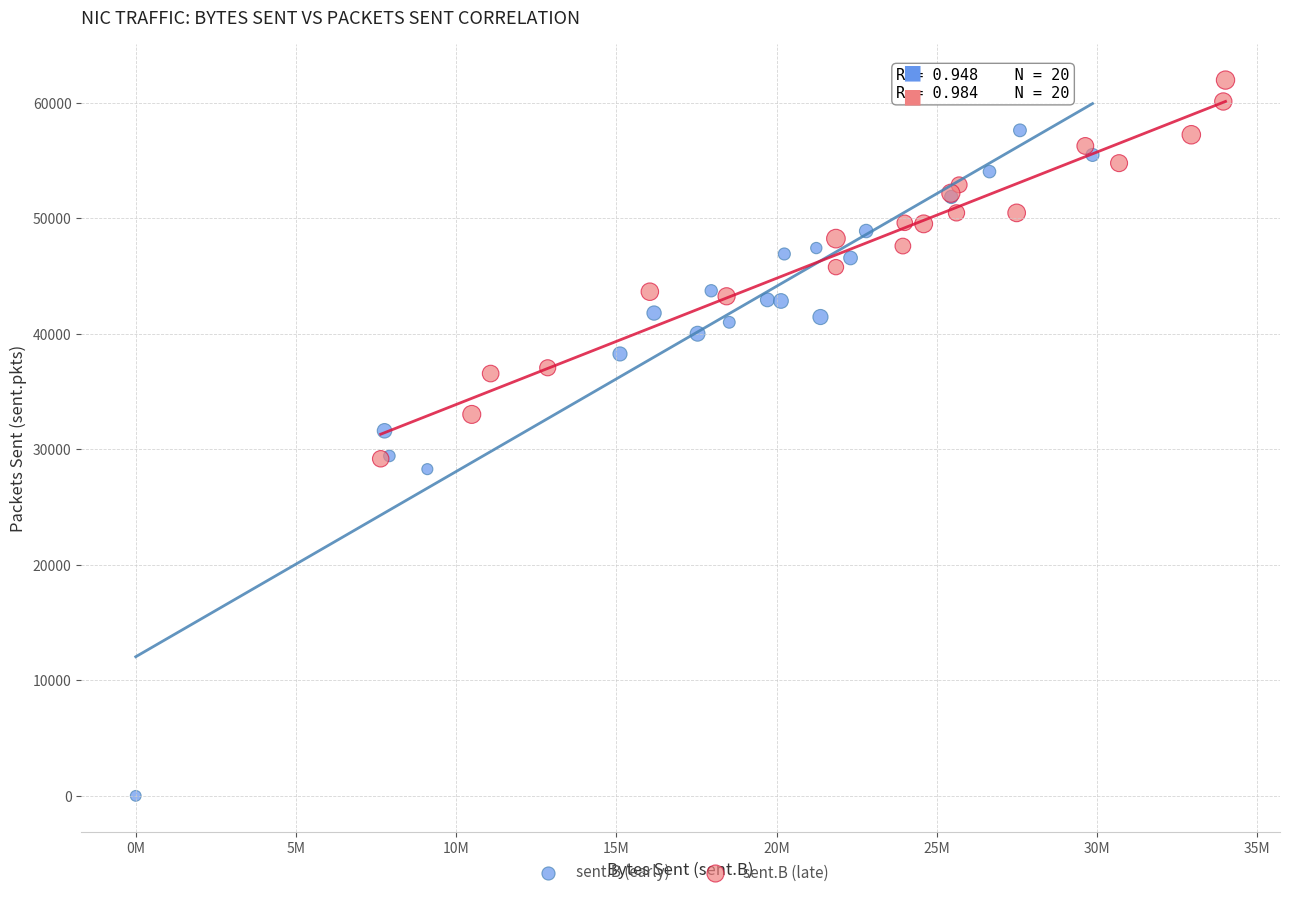

What are all the series names shown in the legend?

sent.B (early), sent.B (late)